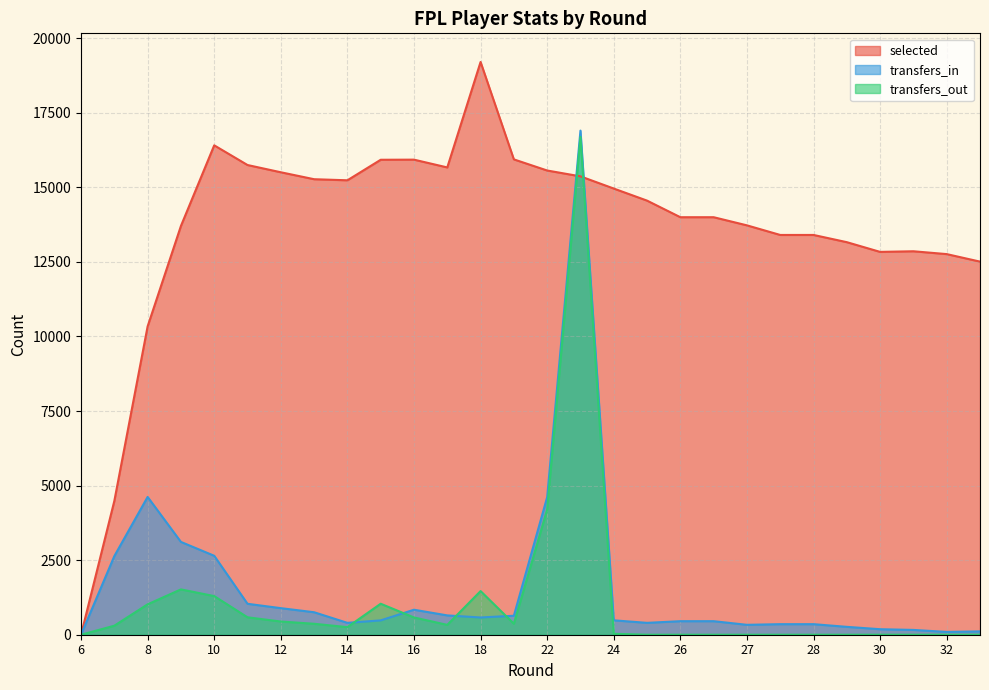

What is the difference between the transfers_out values at 25 and 11?

584